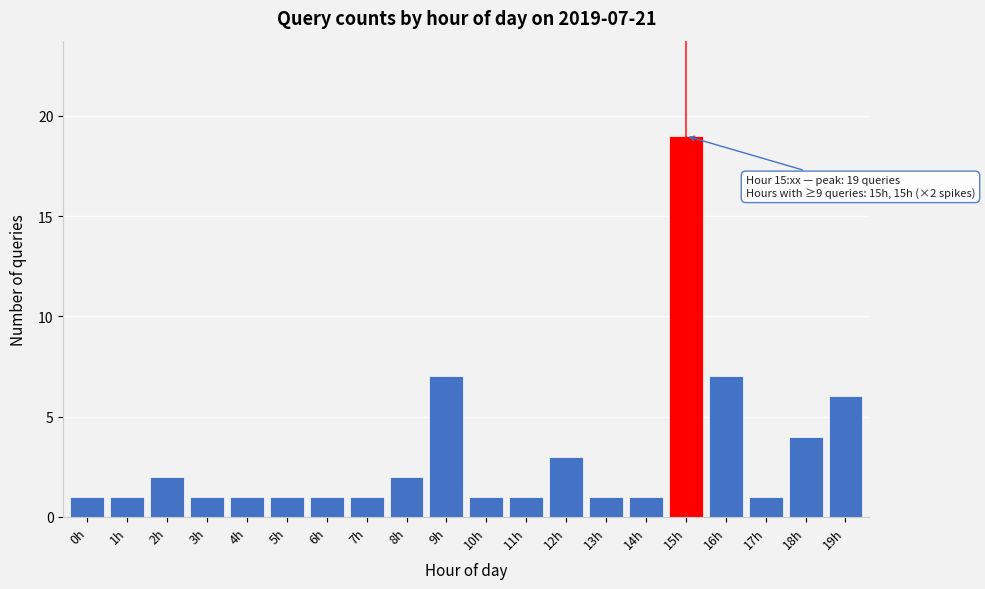

Reading right to left, what are all the values shown in this chart?

19h=6	18h=4	17h=1	16h=7	15h=19	14h=1	13h=1	12h=3	11h=1	10h=1	9h=7	8h=2	7h=1	6h=1	5h=1	4h=1	3h=1	2h=2	1h=1	0h=1